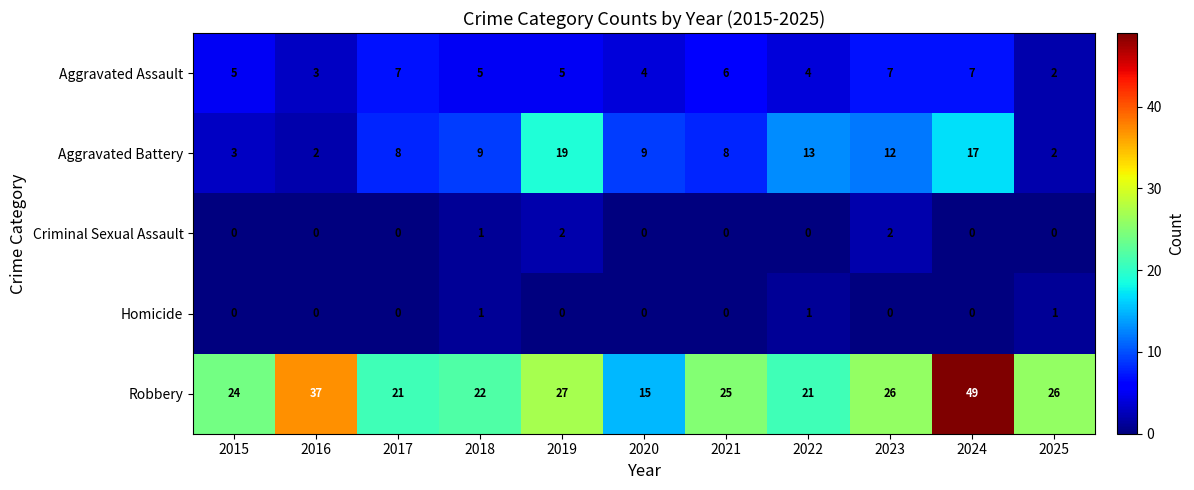

What is the difference between the second highest and second lowest values in the Aggravated Battery series?

15